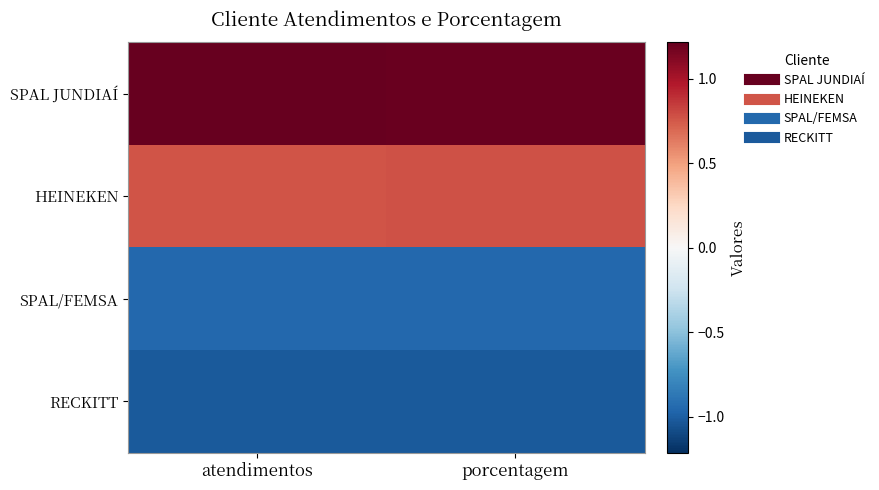

What is the spread (max minus min) of values at porcentagem?

2.2